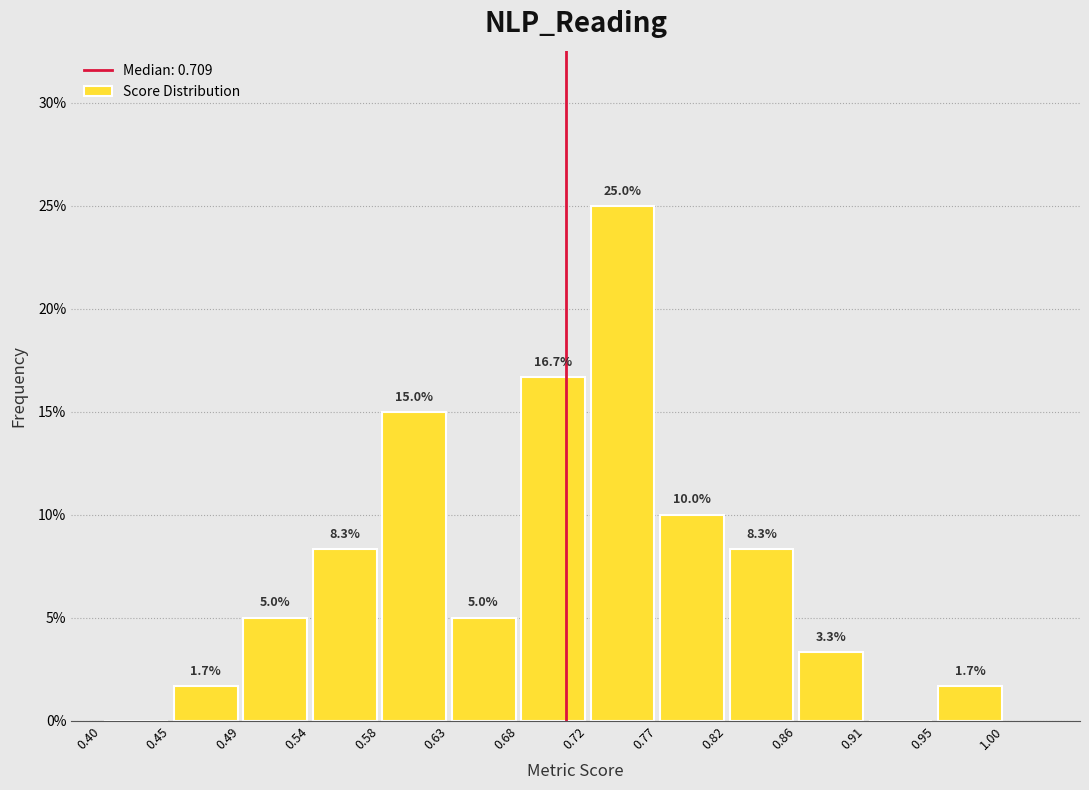

Which range on the x-axis has the tallest bar?

0.72 to 0.77